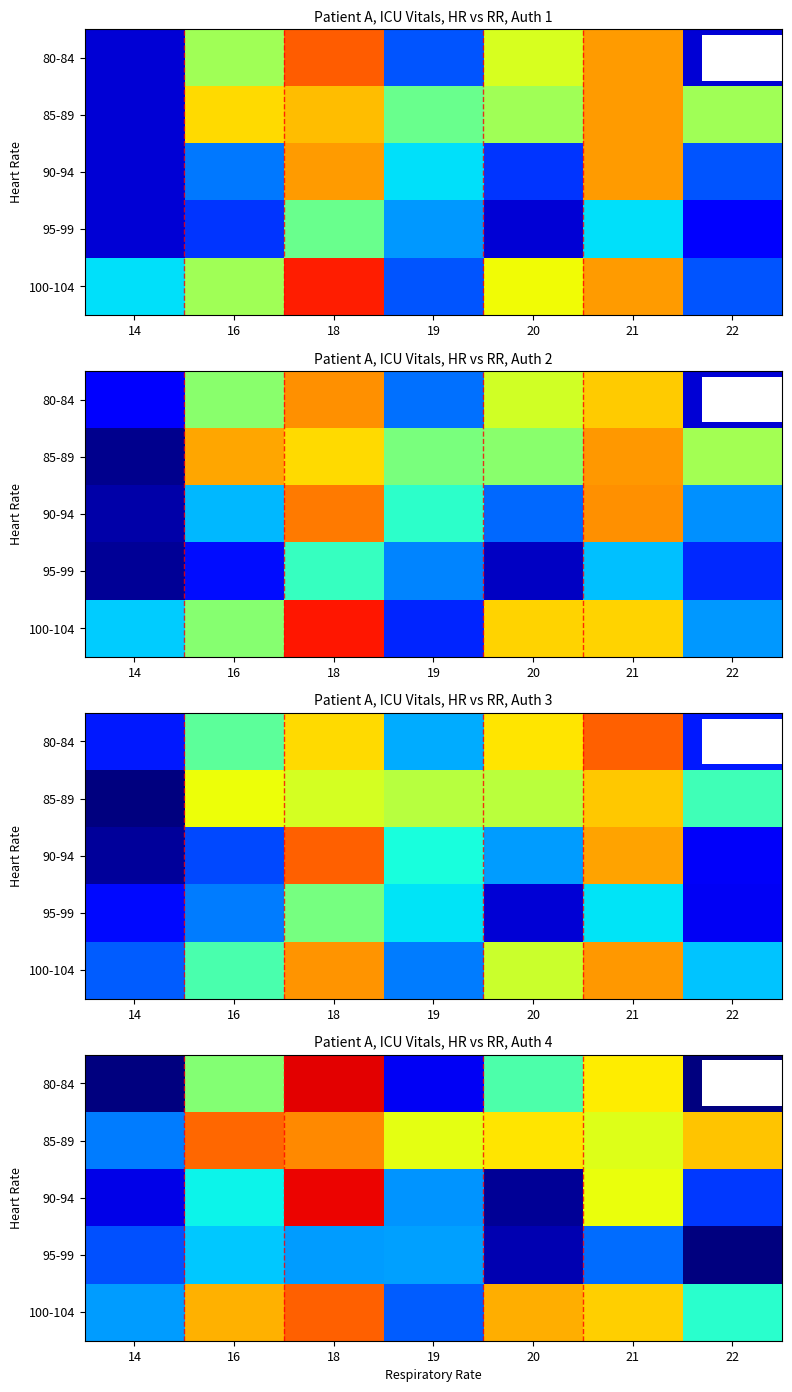

The value of 80-84 at 20 is 7.3. True or false?

False